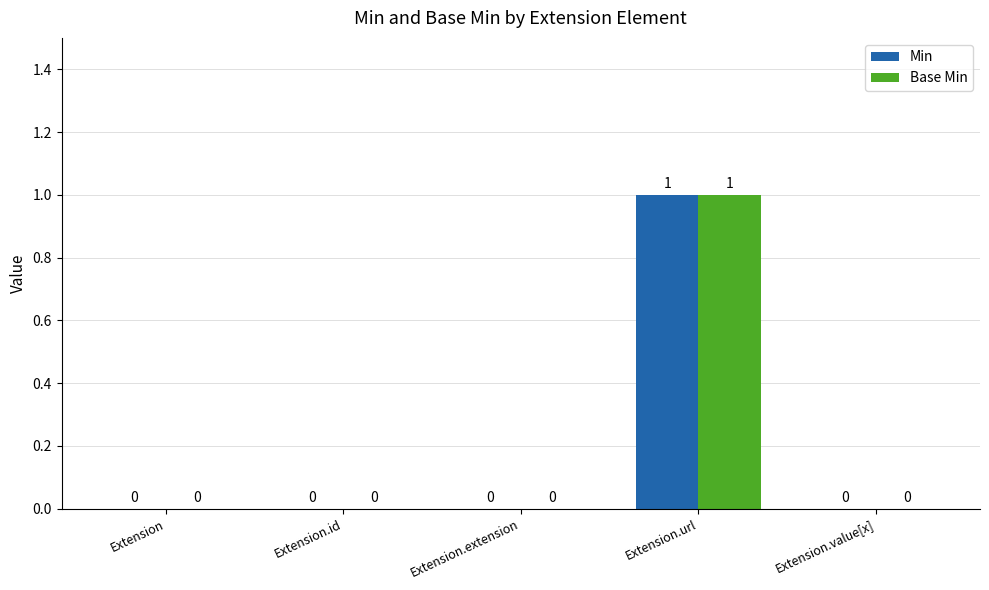

Which label corresponds to the largest value in the chart?

Extension.url